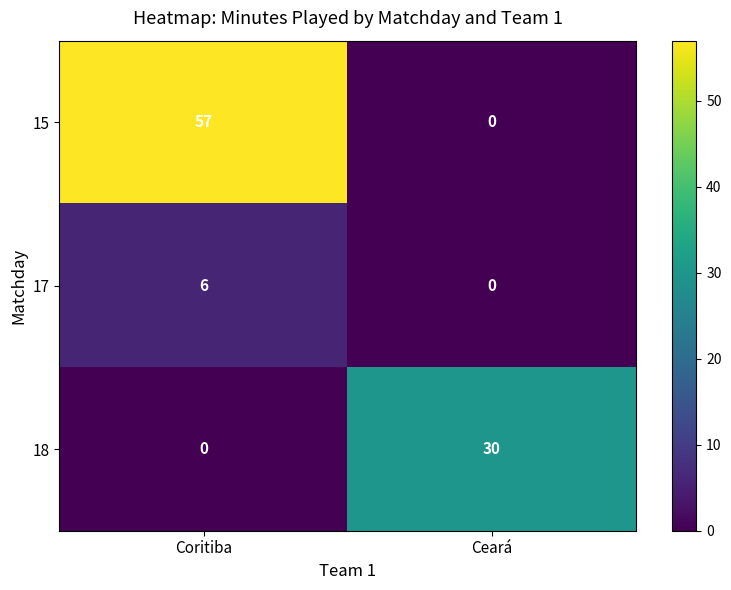

Reading left to right, list all the values displayed in this chart.

15: Coritiba=57	Ceará=0
17: Coritiba=6	Ceará=0
18: Coritiba=0	Ceará=30